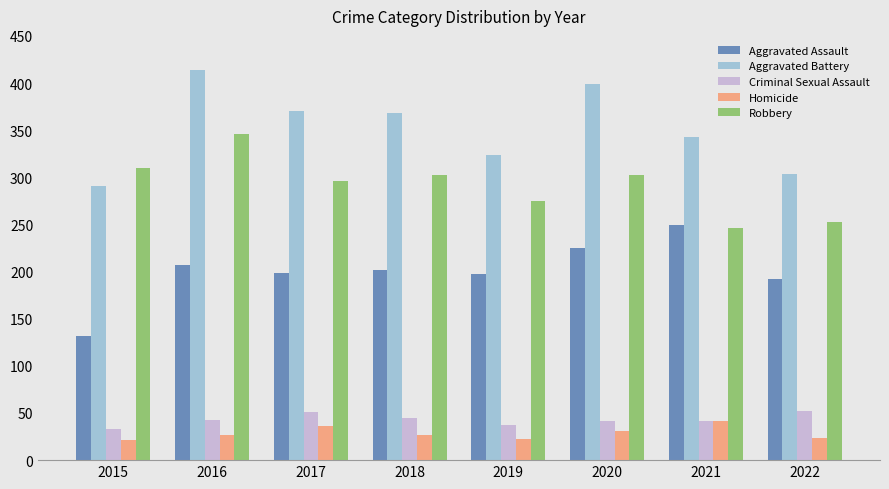

What is the average value of the Robbery series?

291